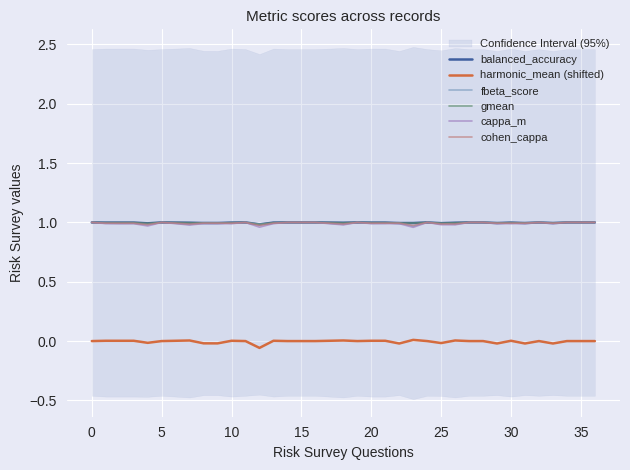

True or false: balanced_accuracy has more than 1 interior local peaks.

True